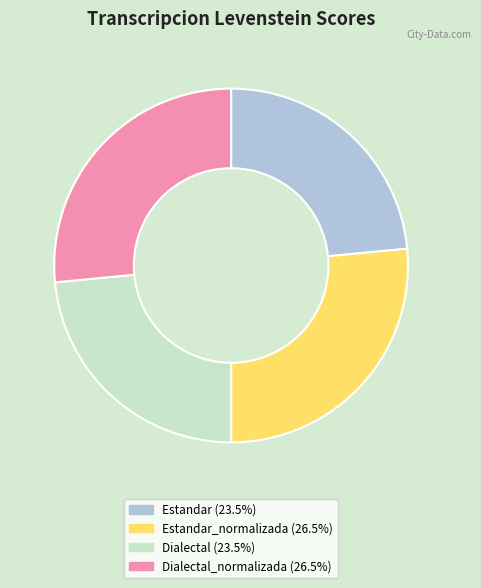

Is there any slice that represents more than half of the pie?

No